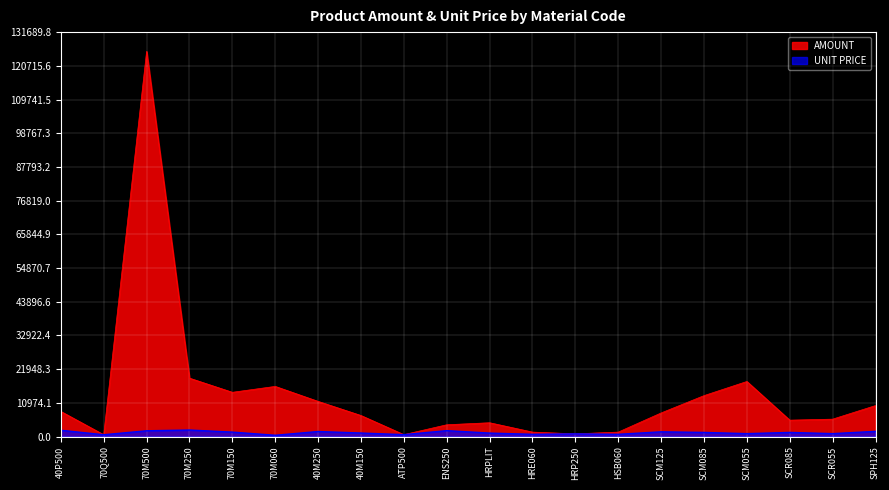

Reading left to right, extract all data points from this chart.

AMOUNT: 40P500=8165.6	70Q500=579.0	70M500=125418.9	70M250=19010.1	70M150=14402.3	70M060=16321.5	40M250=11440.1	40M150=6841.5	ATP500=611.7	ENS250=3830.9	HRPLIT=4487.9	HRE060=1445.1	HRP250=870.0	HSB060=1445.1	SCM125=7679.6	SCM085=13319.0	SCM055=17926.3	SCR085=5327.6	SCR055=5660.9	SPH125=10080.0
UNIT PRICE: 40P500=2041.4	70Q500=579.0	70M500=1871.9	70M250=2112.2	70M150=1440.2	70M060=408.0	40M250=1634.3	40M150=1140.2	ATP500=611.7	ENS250=1915.5	HRPLIT=1122.0	HRE060=722.5	HRP250=870.0	HSB060=722.5	SCM125=1535.9	SCM085=1331.9	SCM055=943.5	SCR085=1331.9	SCR055=943.5	SPH125=1680.0